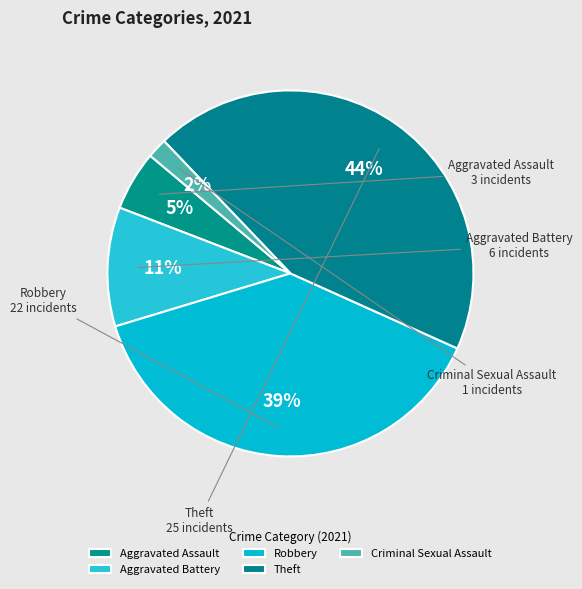

Count the number of slices in the pie.

5